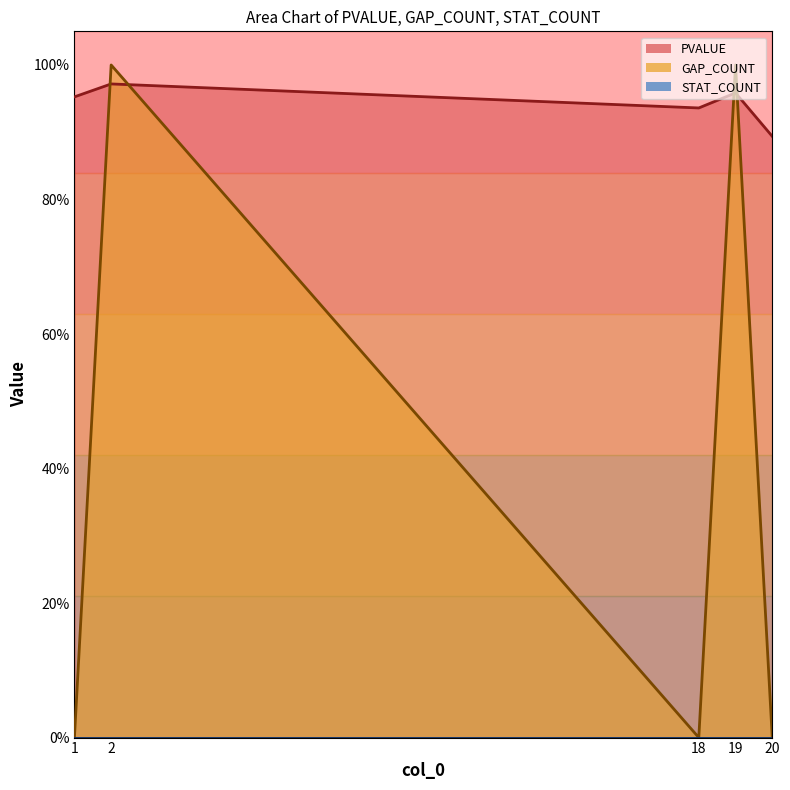

What is the spread (max minus min) of values at 18?

0.9